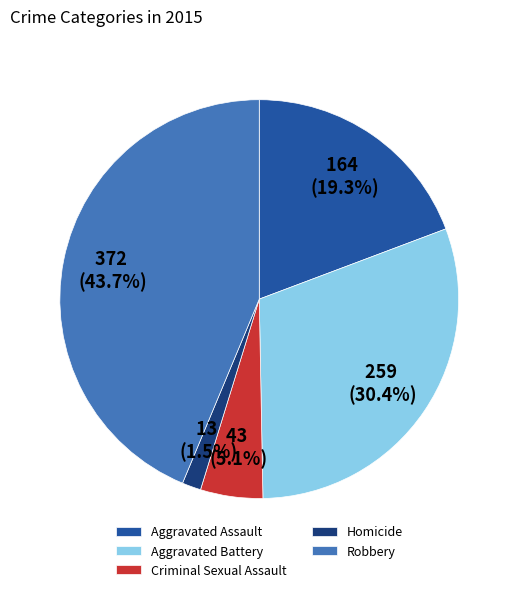

What percentage is the Robbery slice, to the nearest percent?

44%